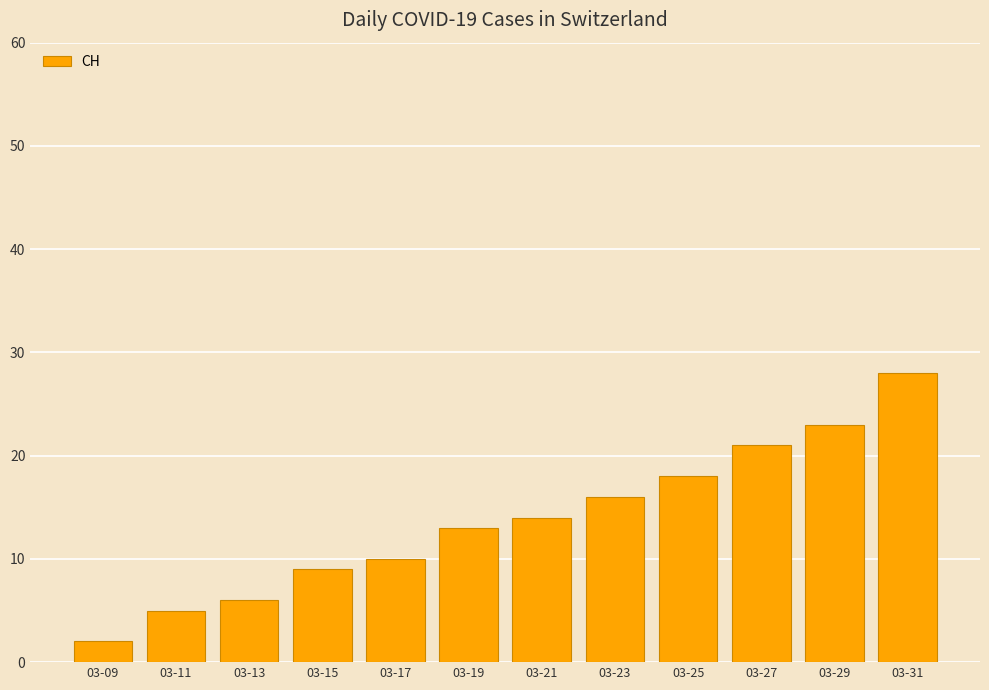

What is the minimum value shown in the chart?

2